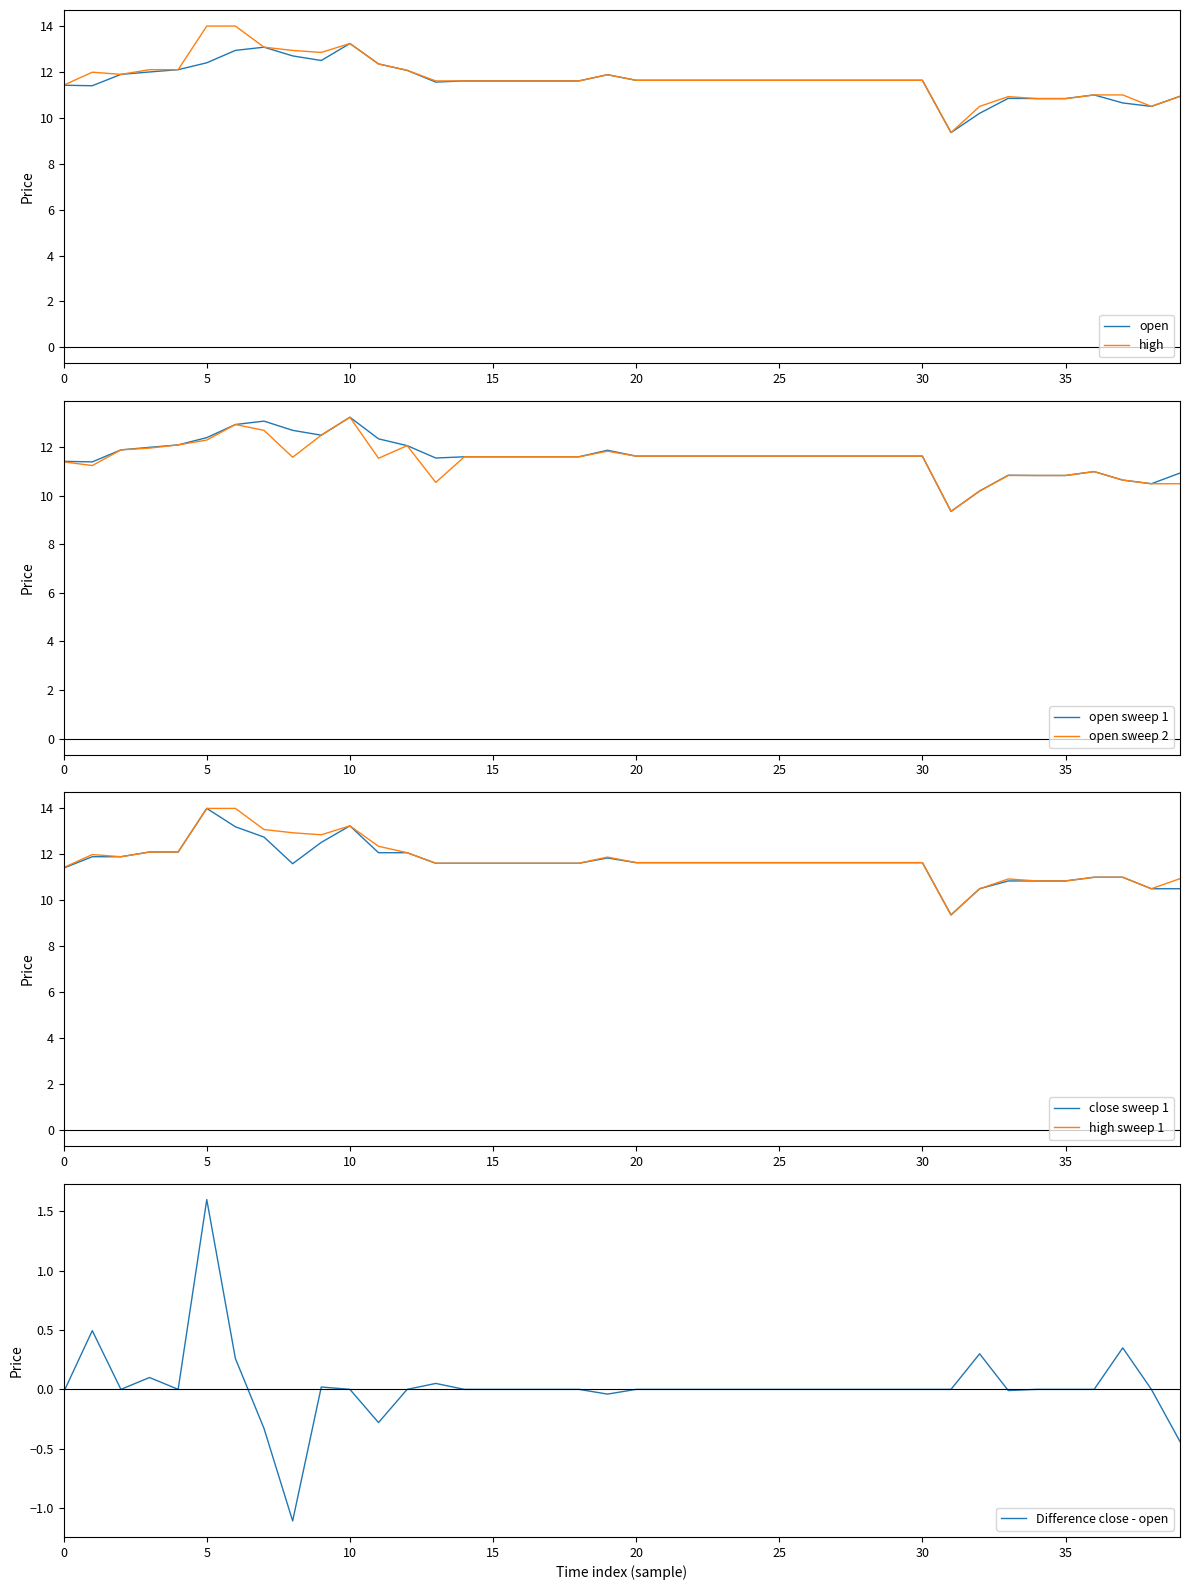

Which series has the widest spread of values?

high